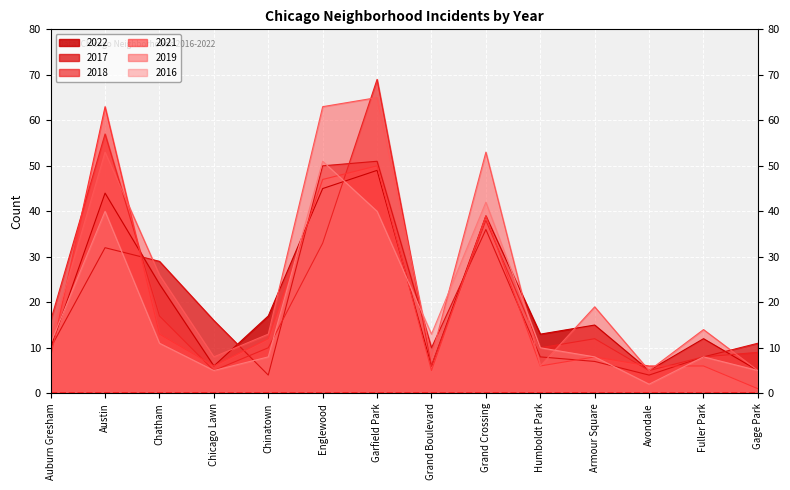

What is the lowest value of the 2018 series?

5